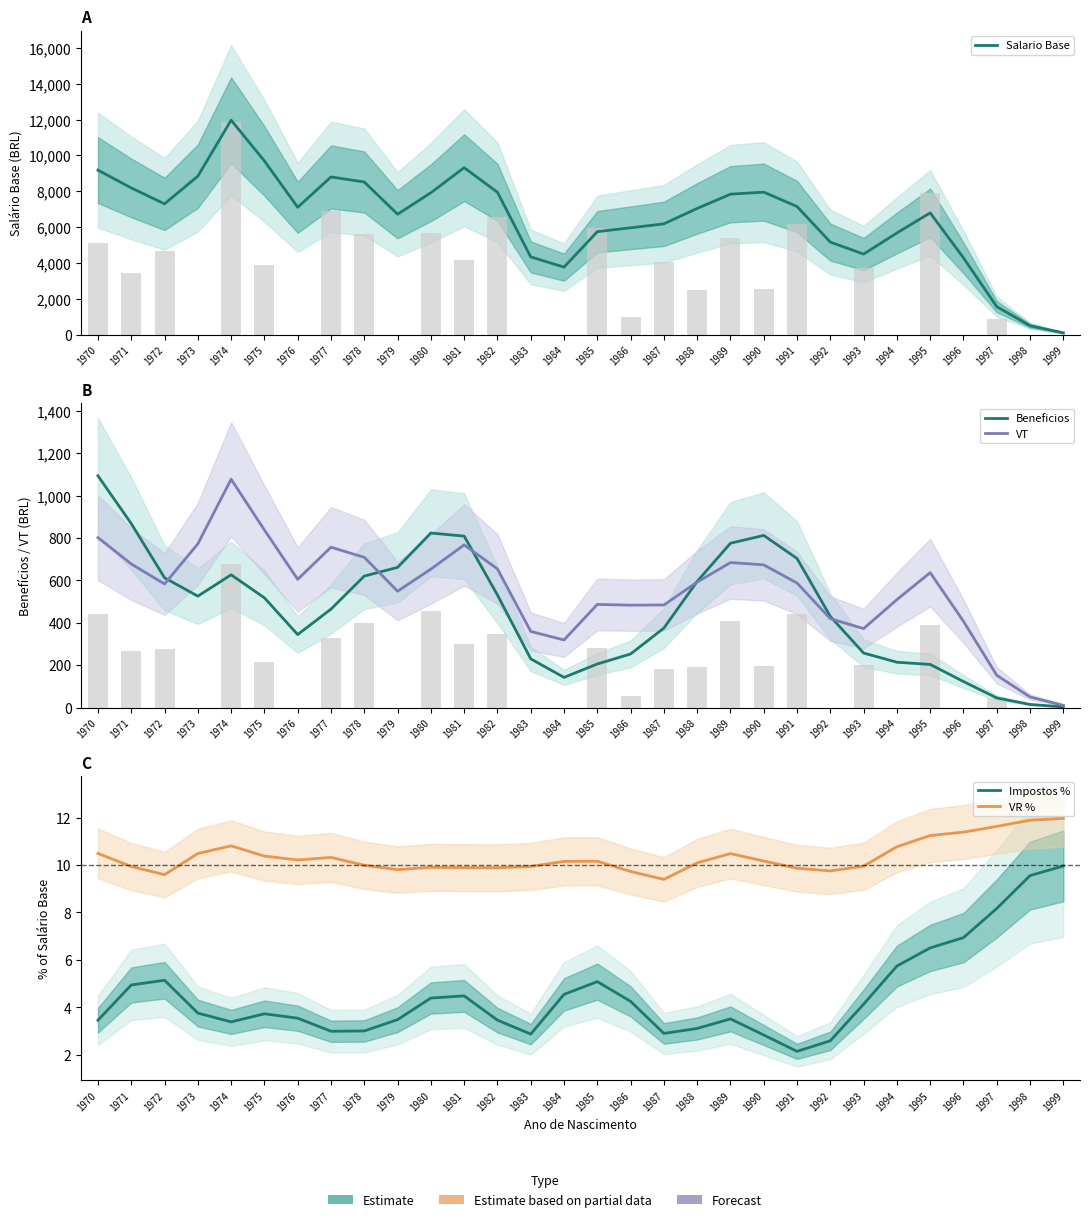

Where does the Salario Base series first go above 7110?

1970